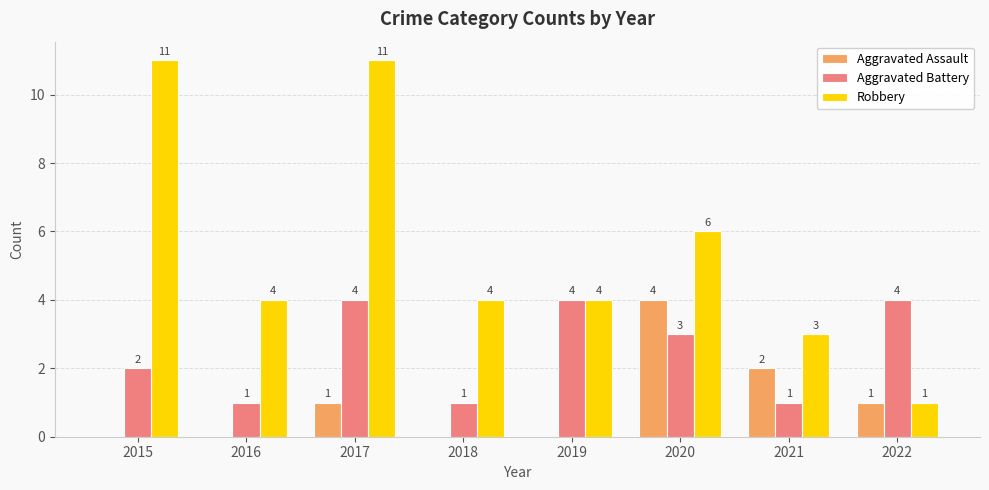

How many Aggravated Battery values are between 1 and 4?

8